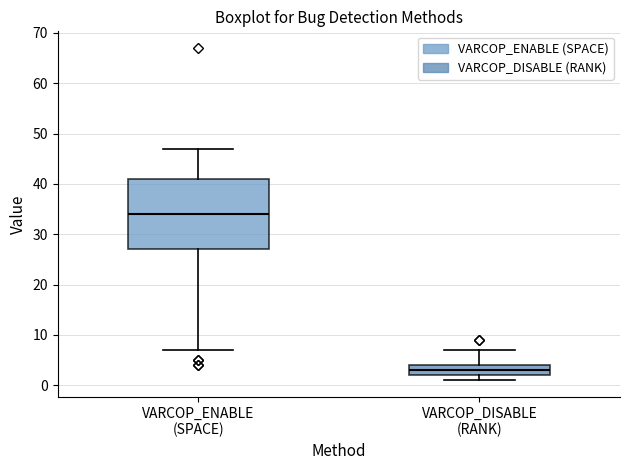

Where does the median line of the box for VARCOP_DISABLE (RANK) sit on the y-axis? The values are not printed on the chart, so give them approximately, as read against the axis.

3